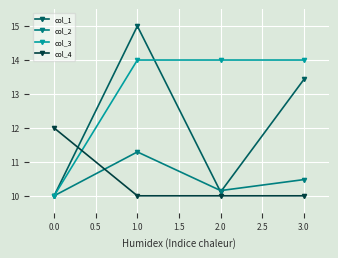

Which series has the widest spread of values?

col_1